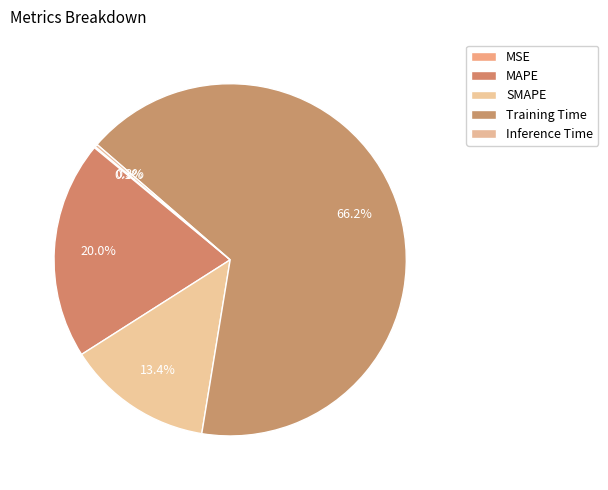

Does Inference Time represent more than half of the total?

No